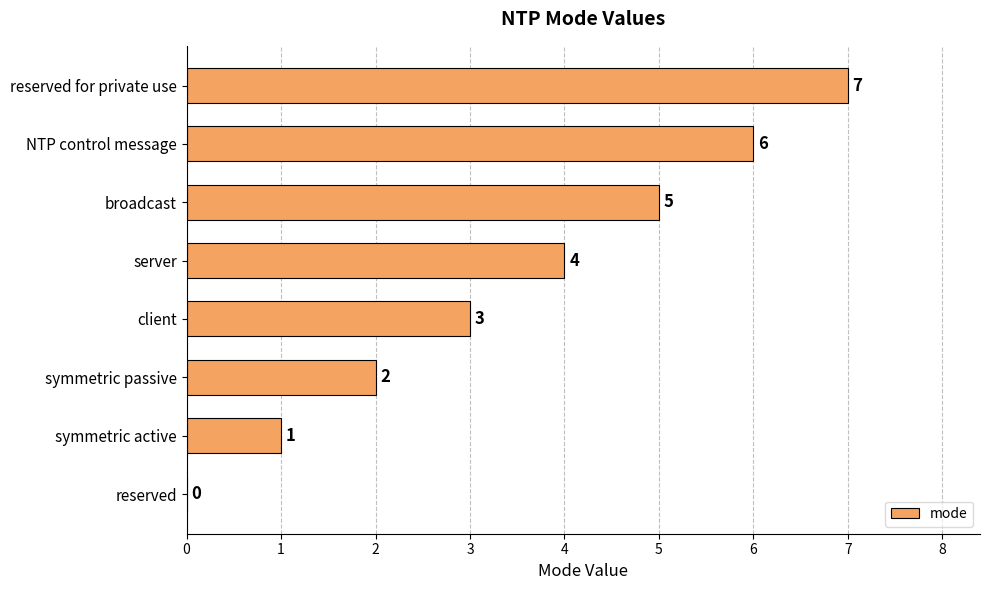

True or false: the data shows -4 at reserved.

False